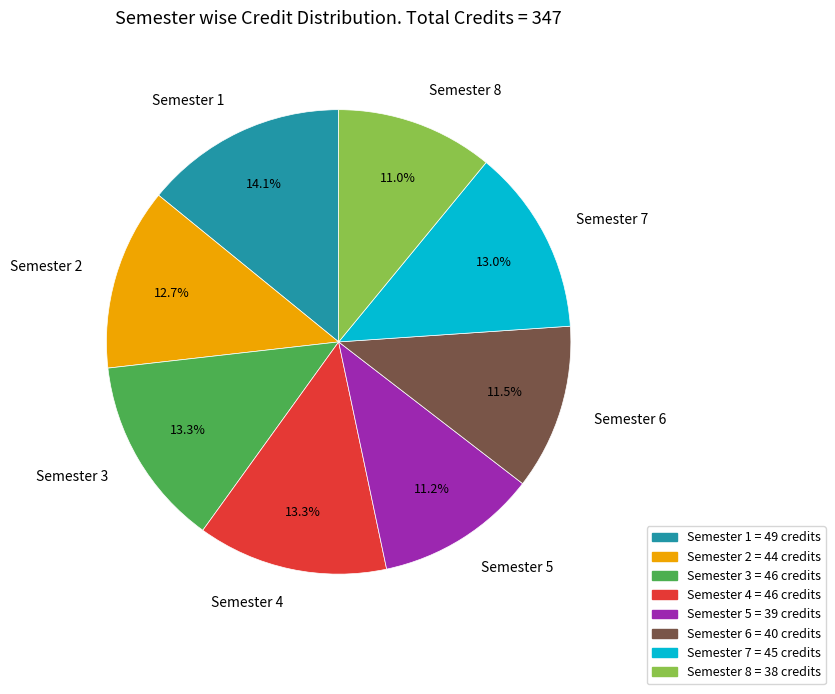

Which category has the biggest portion of the pie?

Semester 1